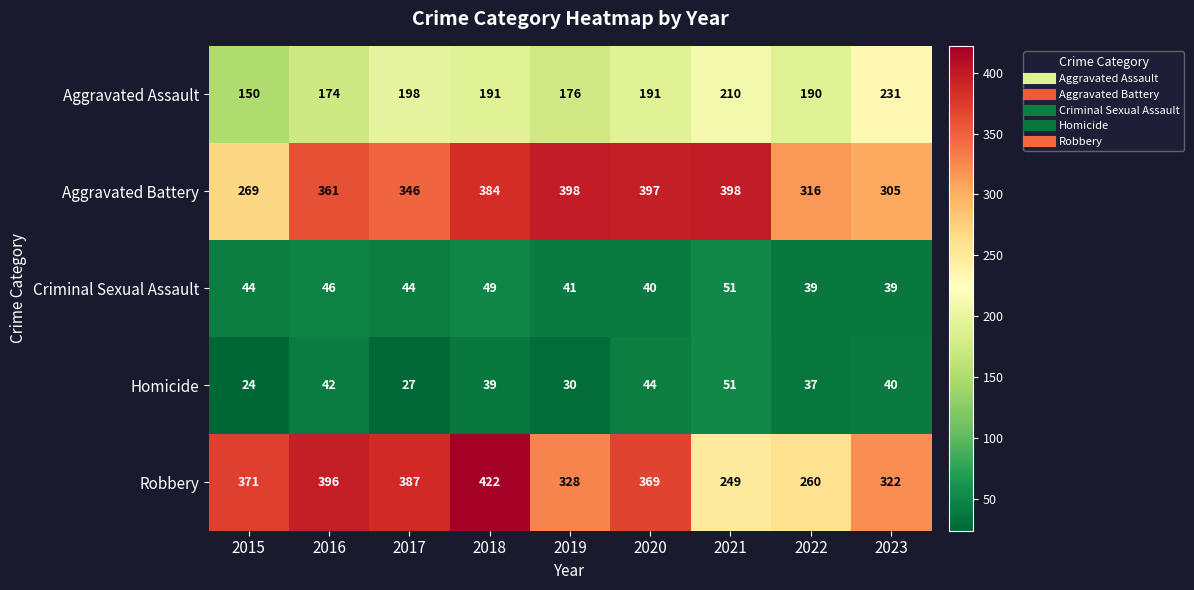

Rank the series at 2017 from lowest to highest value.

Homicide, Criminal Sexual Assault, Aggravated Assault, Aggravated Battery, Robbery